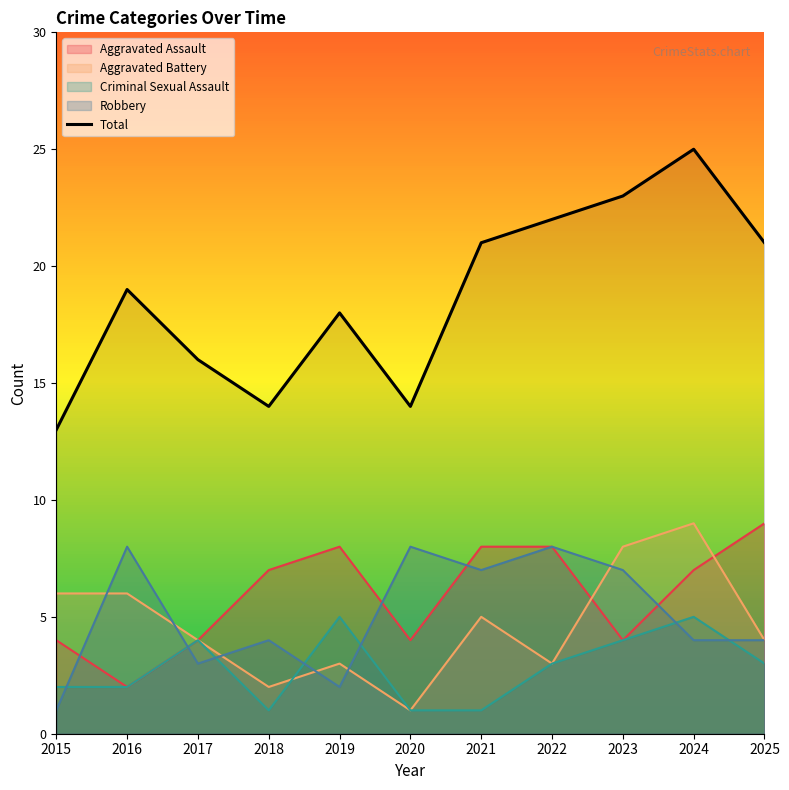

How many lines are shown in the chart?

5